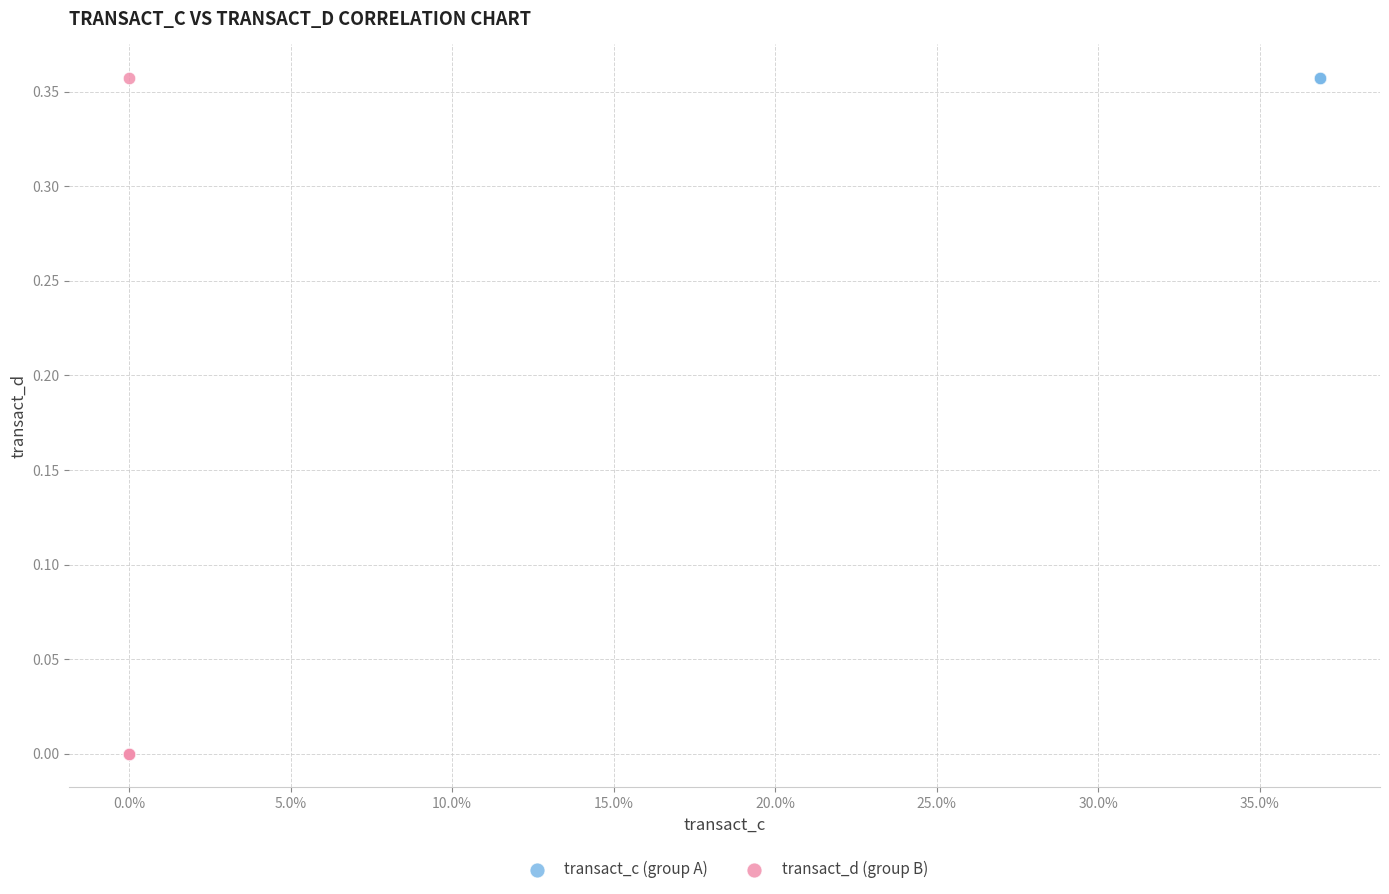

What are all the series names shown in the legend?

transact_c (group A), transact_d (group B)